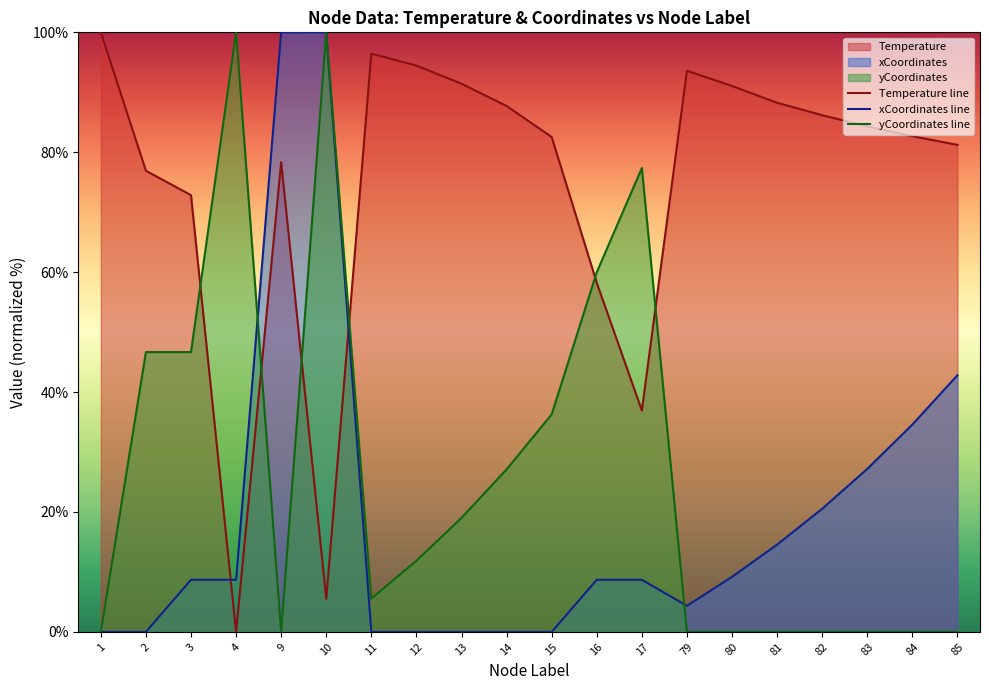

Does the chart display data point markers on the line(s)?

No